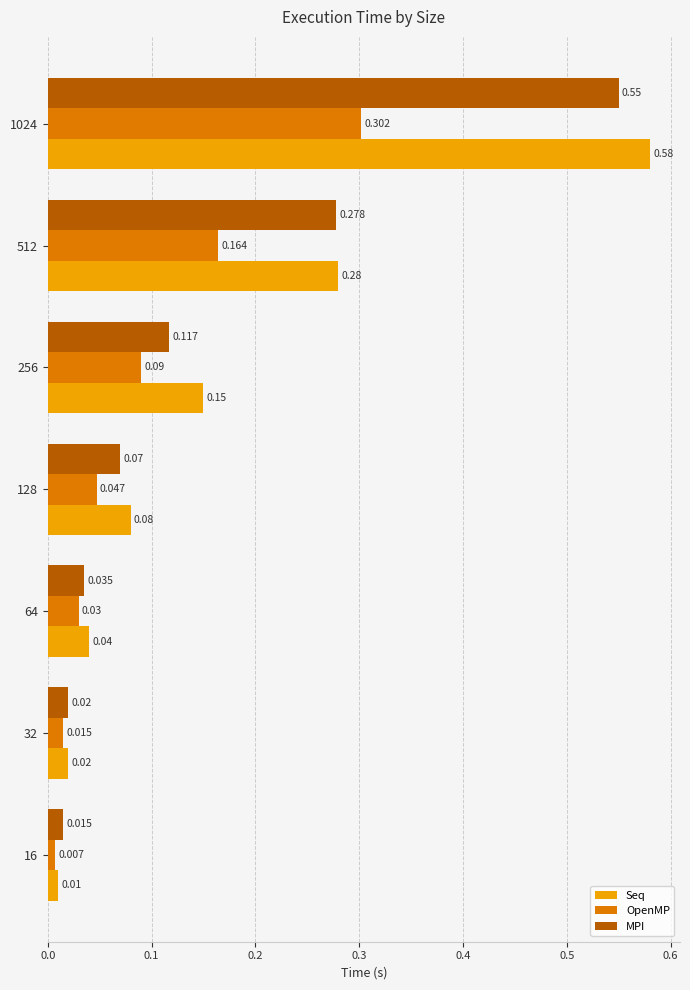

Which series changed the most between 32 and 512?

Seq